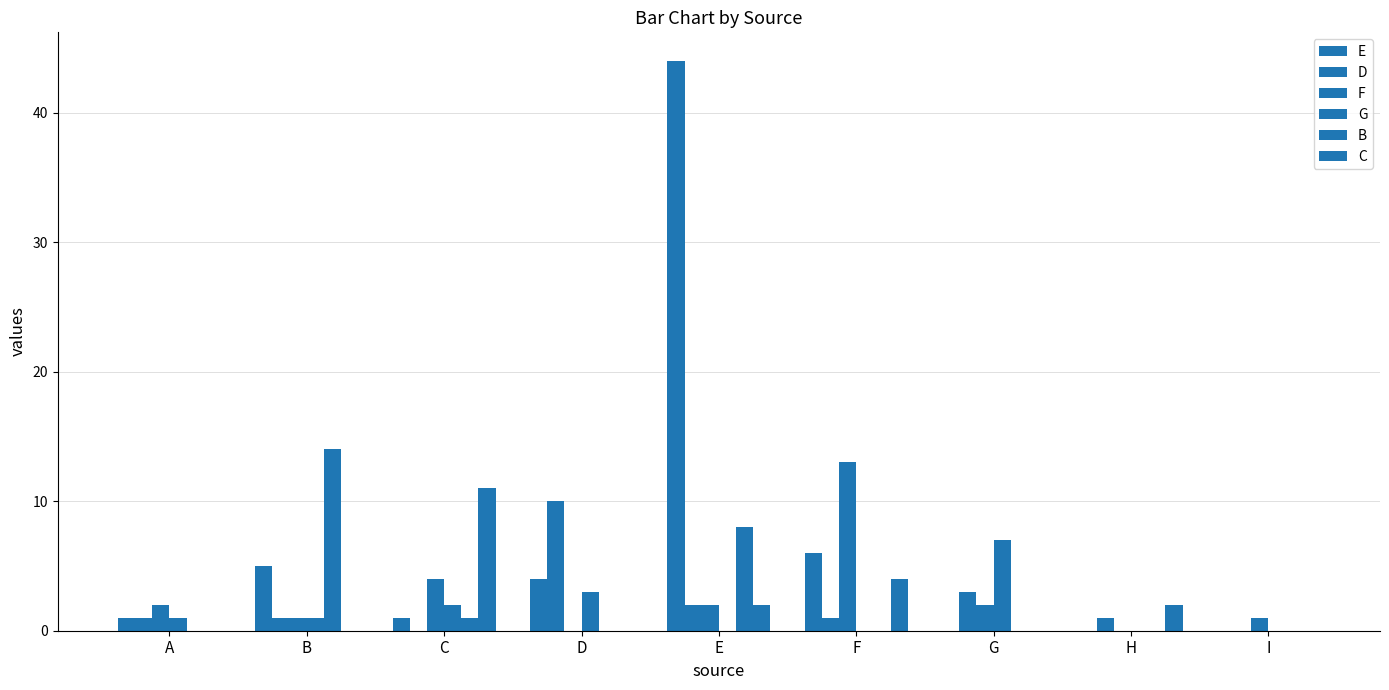

Which series has the largest range (max minus min)?

E